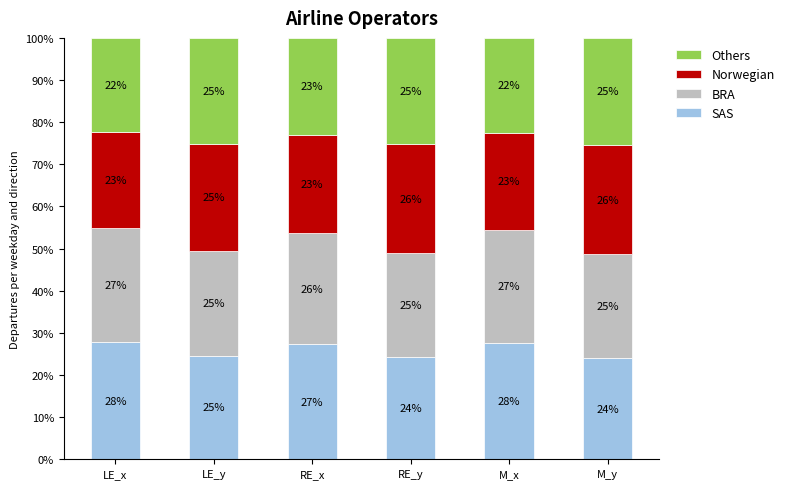

What is the minimum value for SAS?

24.0